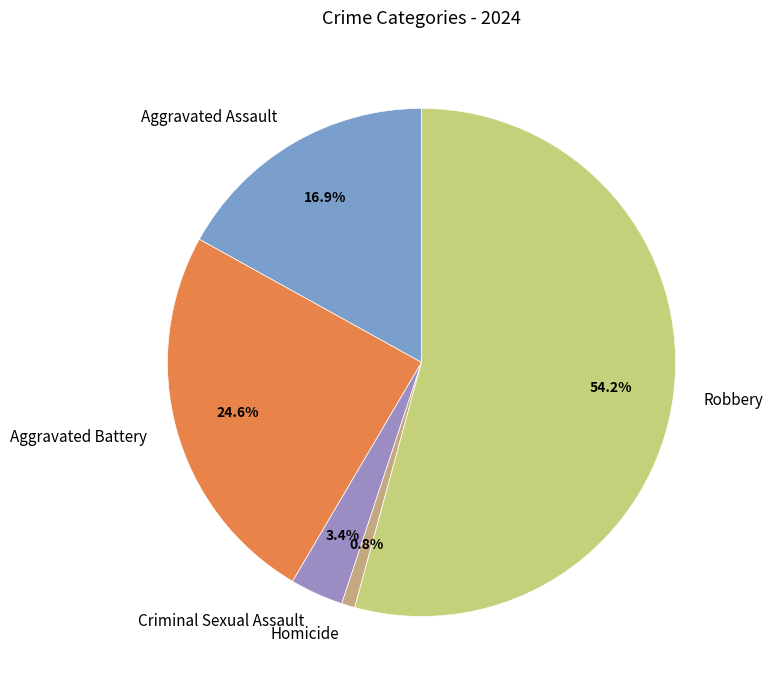

The Aggravated Battery slice represents 39% of the pie. True or false?

False